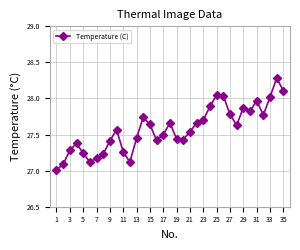

Is this an area chart (filled region under the line)?

No